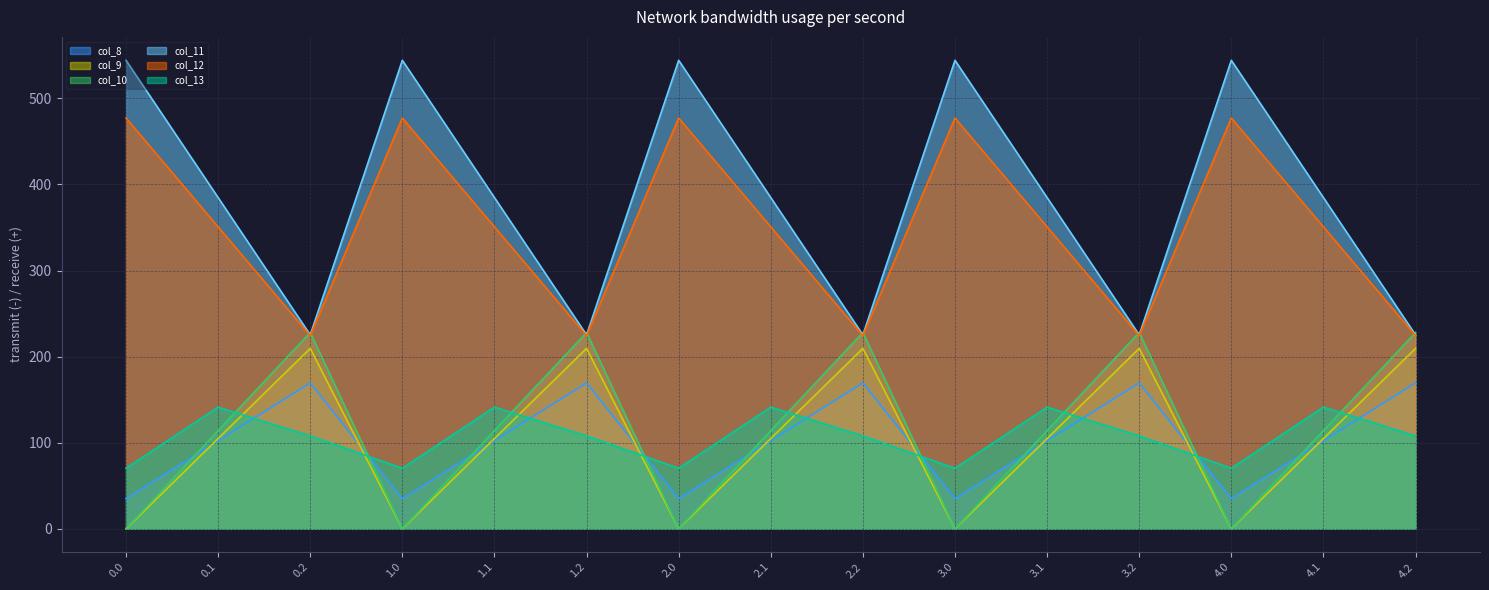

Where do col_12 and col_8 first cross each other?

0.1 and 0.2